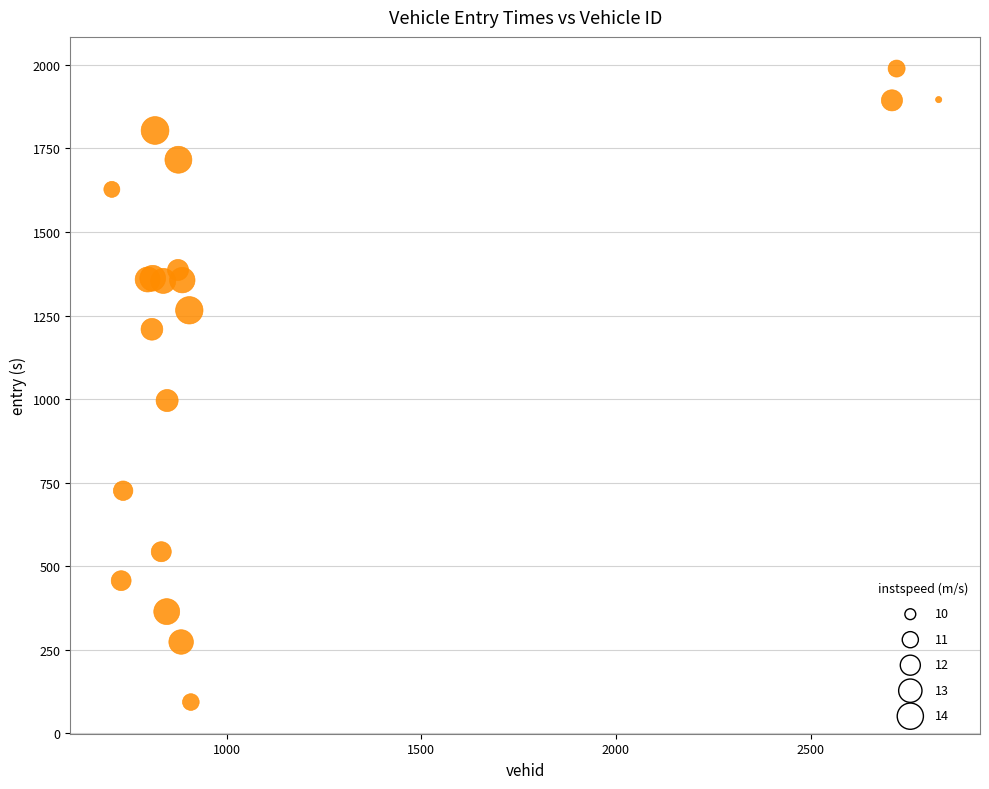

What Y value in the scatter plot is closest to 1041?

995.9